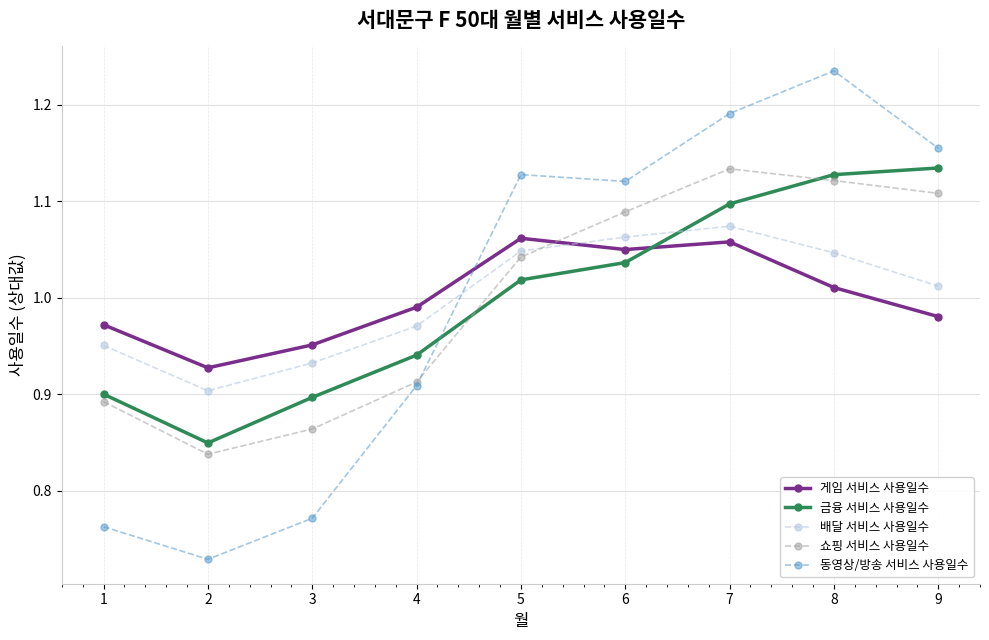

Which series has the widest spread of values?

동영상/방송 서비스 사용일수